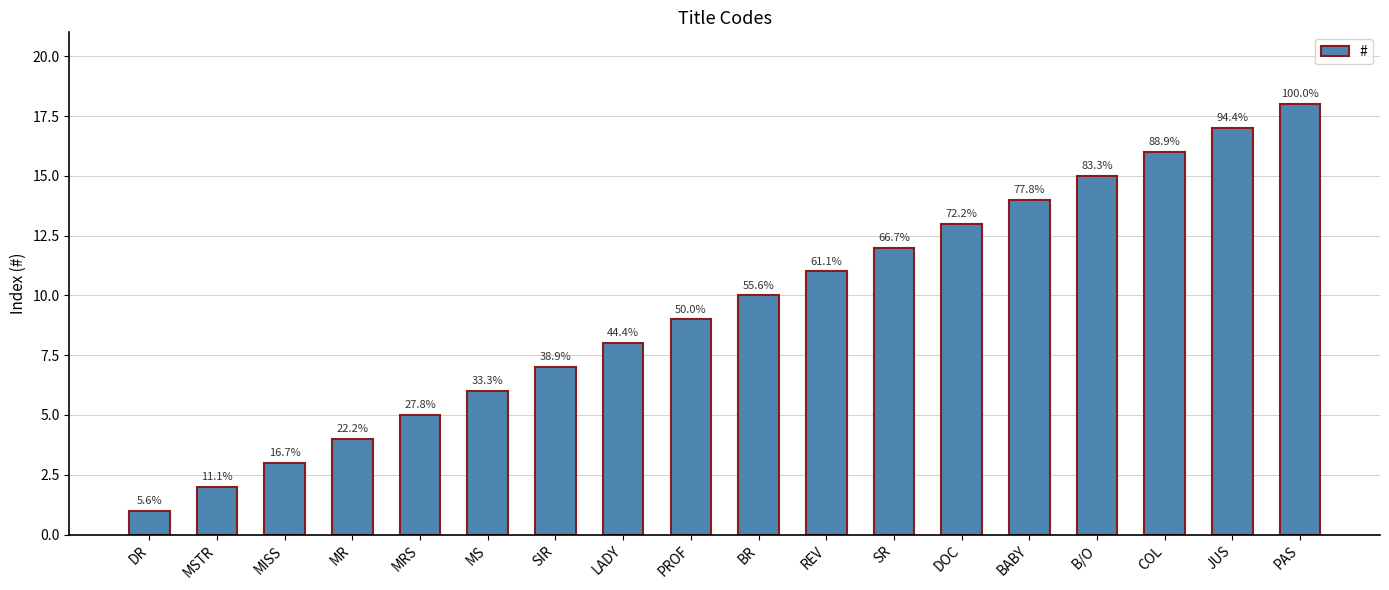

How many bars are there in total?

18